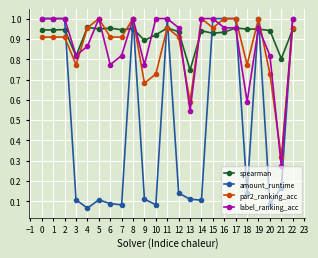

Between 10 and 13, which series saw the biggest shift?

label_ranking_acc